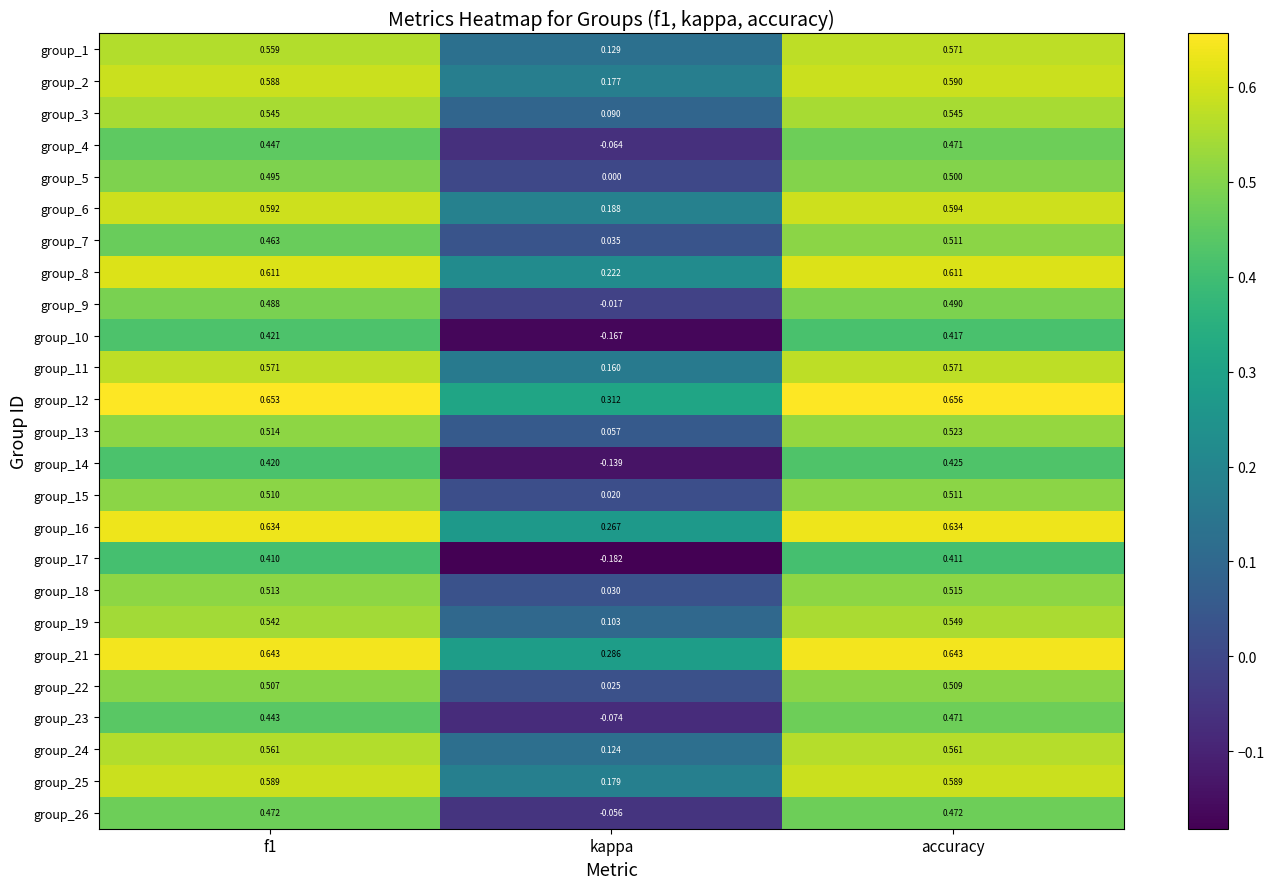

Where is group_13 nearest to the value 0?

kappa